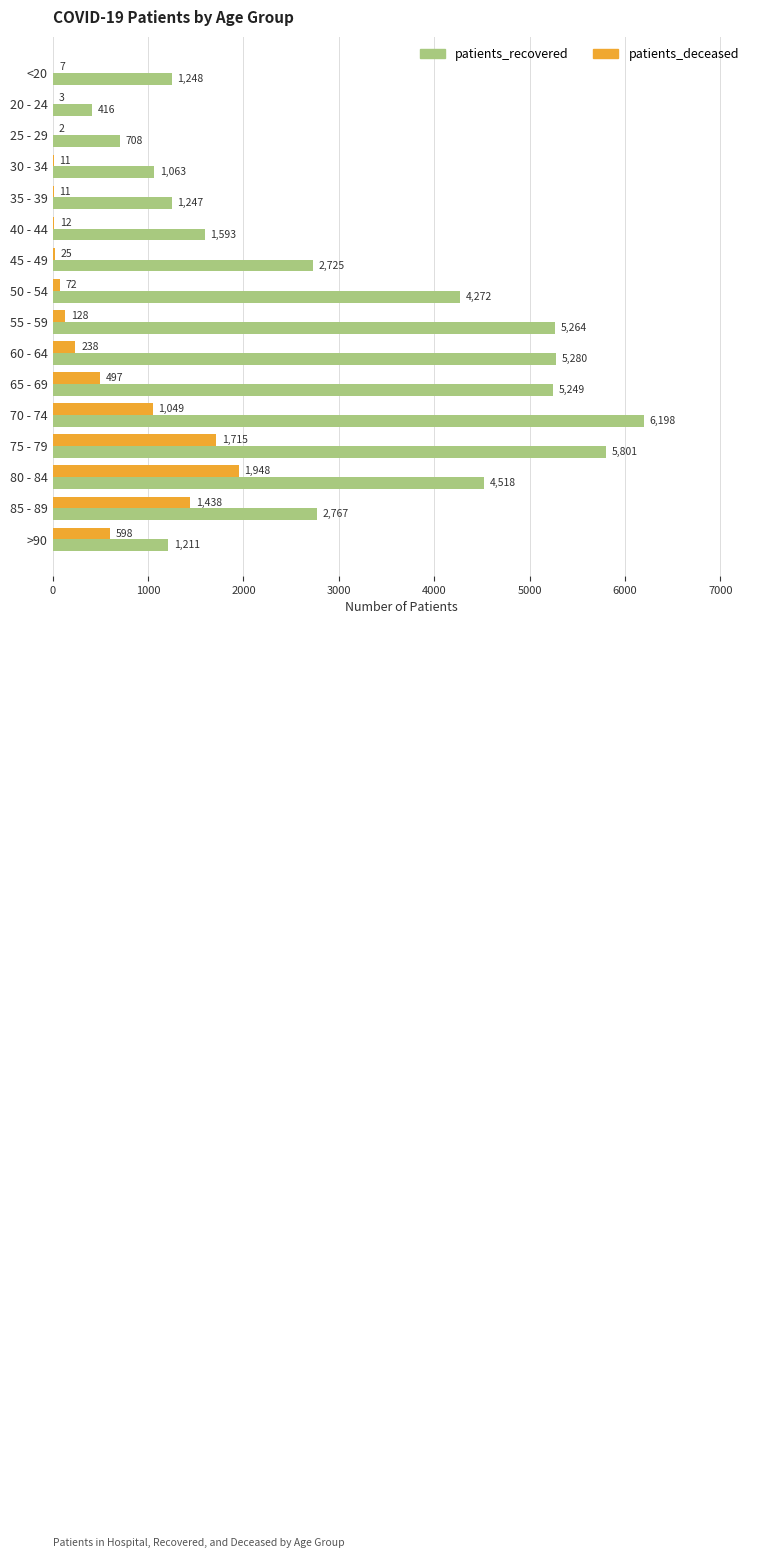

Where is patients_deceased nearest to the value 975?

70 - 74